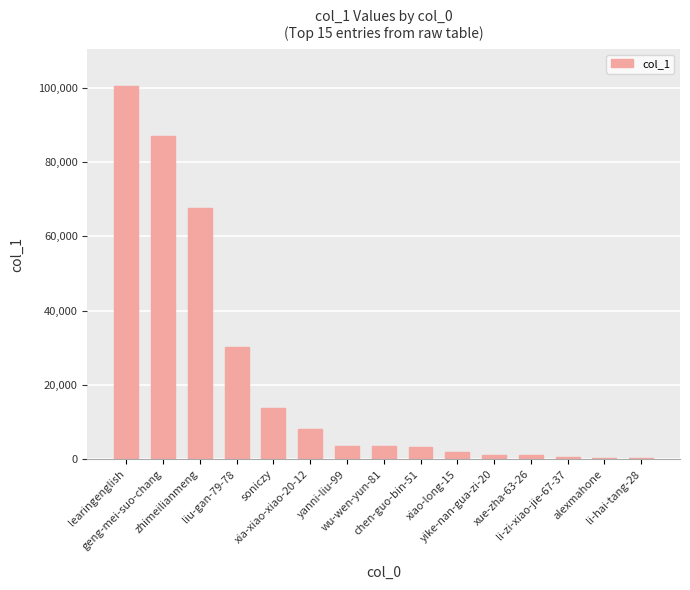

What is the difference between the second highest and second lowest values?

86544